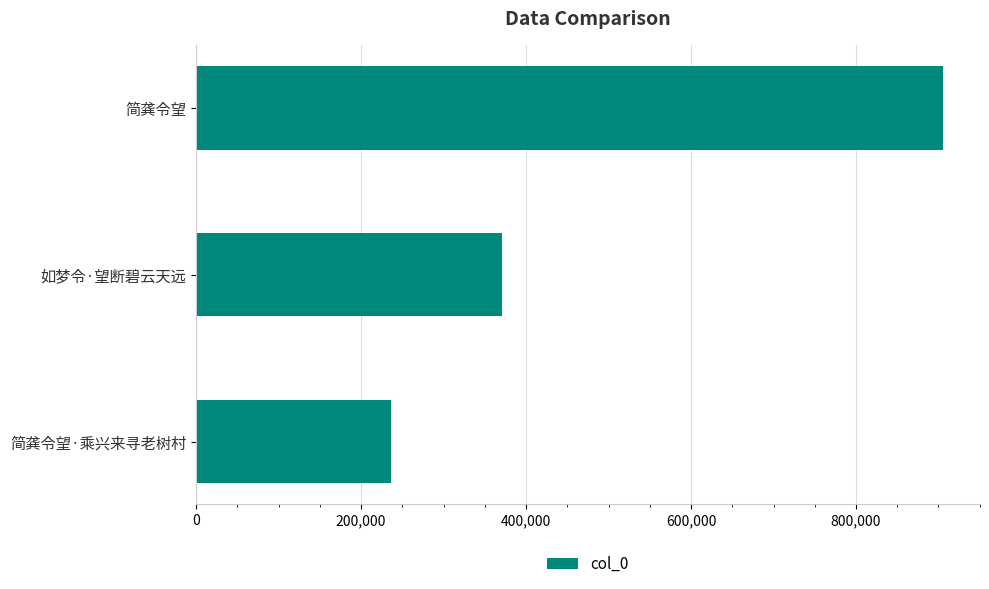

Read the value at 简龚令望, to the nearest 100.

905100